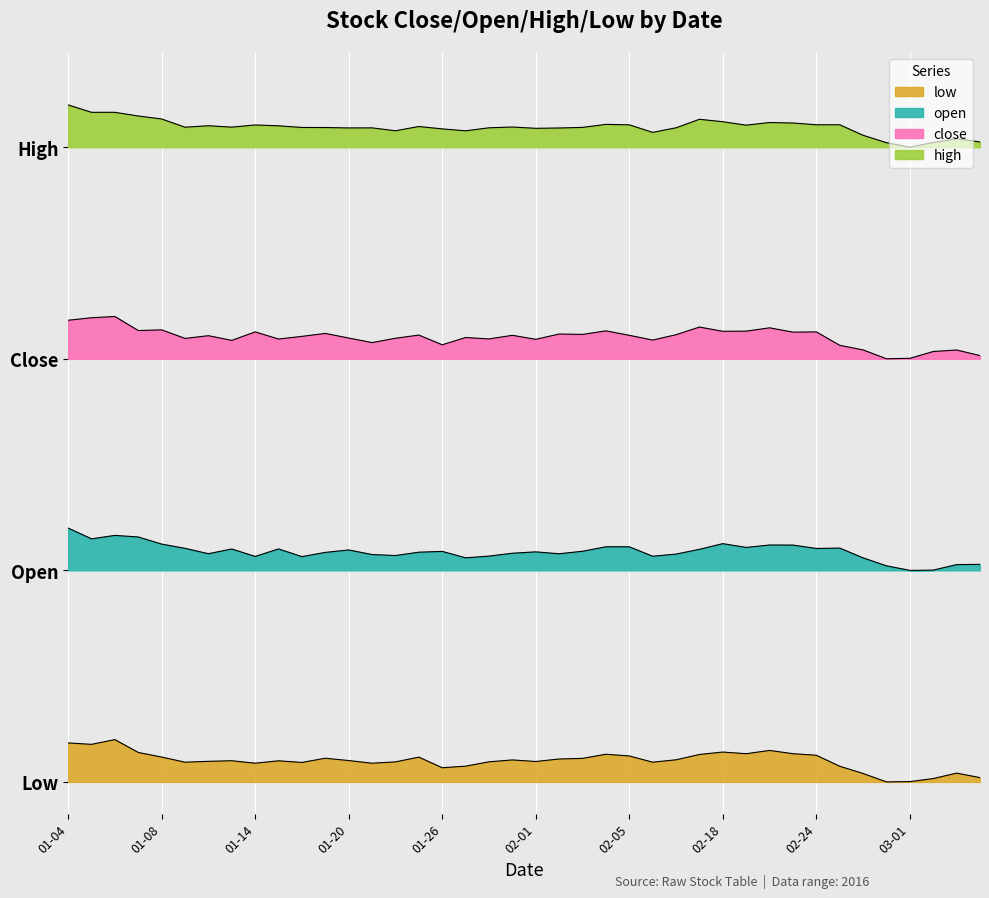

Does the chart display data point markers on the line(s)?

No